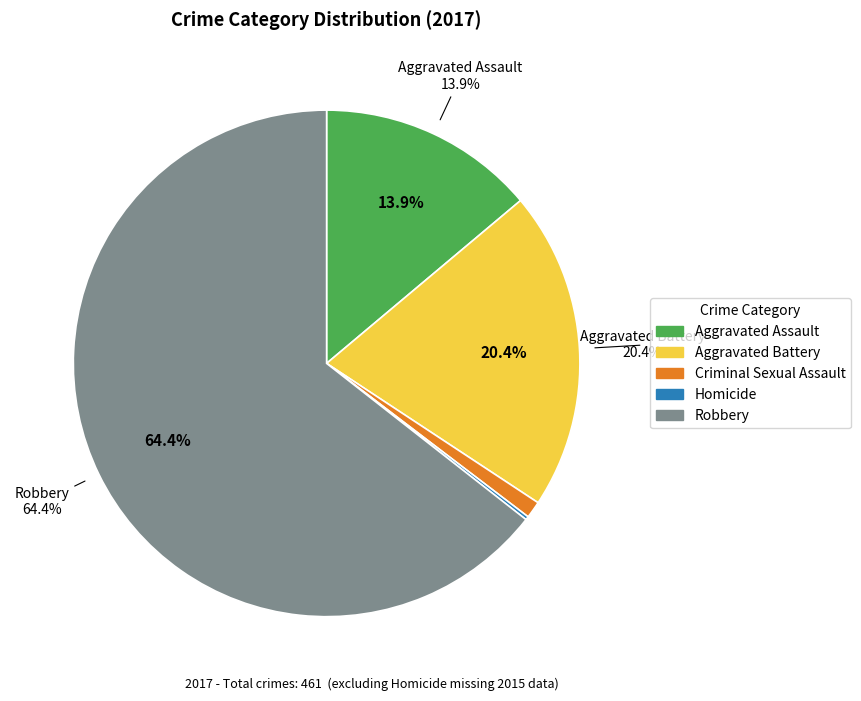

What is the change in value from Criminal Sexual Assault to Robbery?

+292